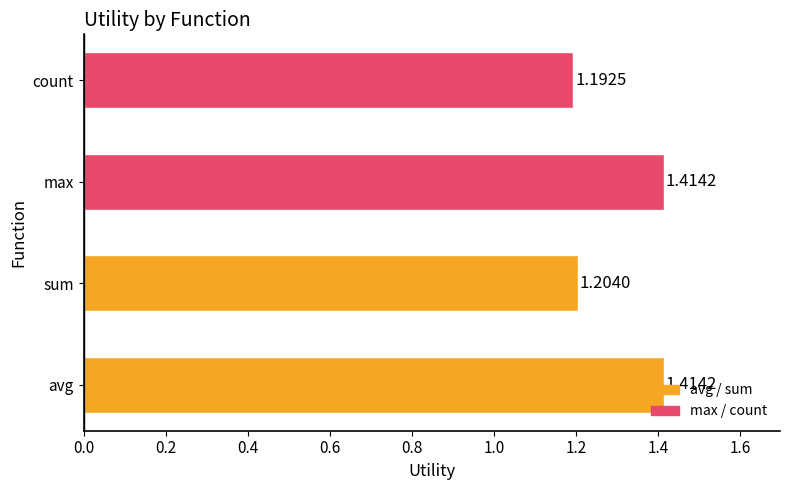

Which has a higher value, sum or count?

sum